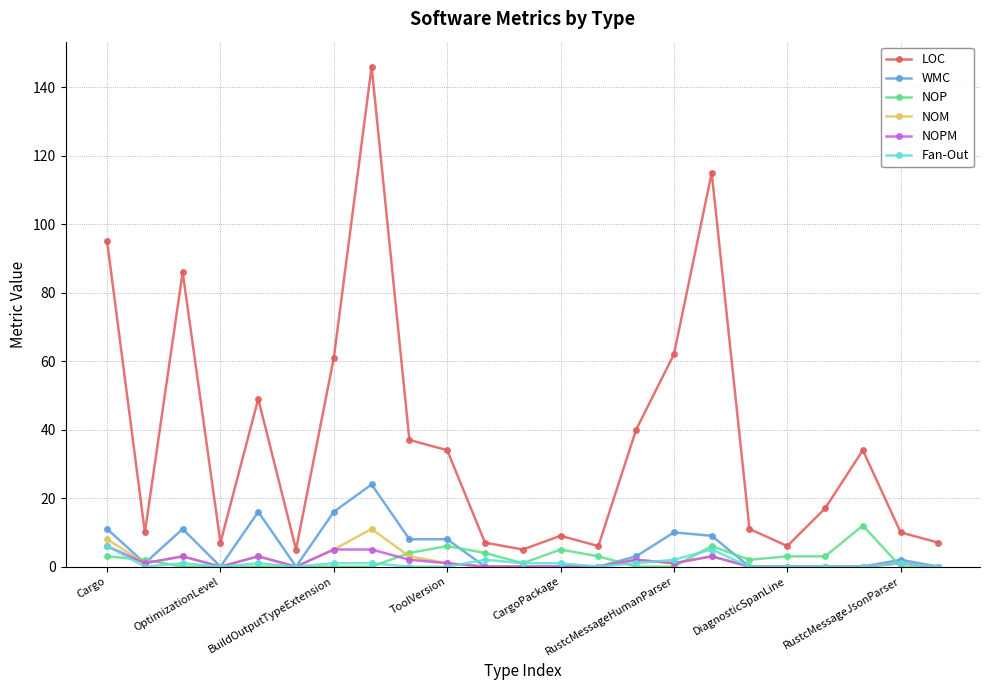

Which series has the largest range (max minus min)?

LOC